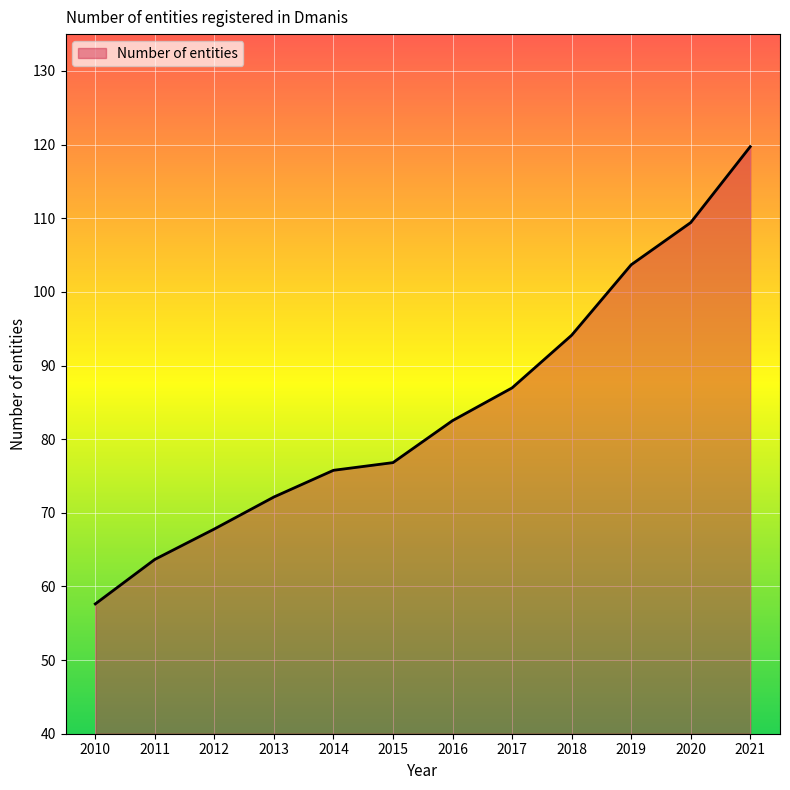

Rank the categories by value from lowest to highest.

2010, 2011, 2012, 2013, 2014, 2015, 2016, 2017, 2018, 2019, 2020, 2021